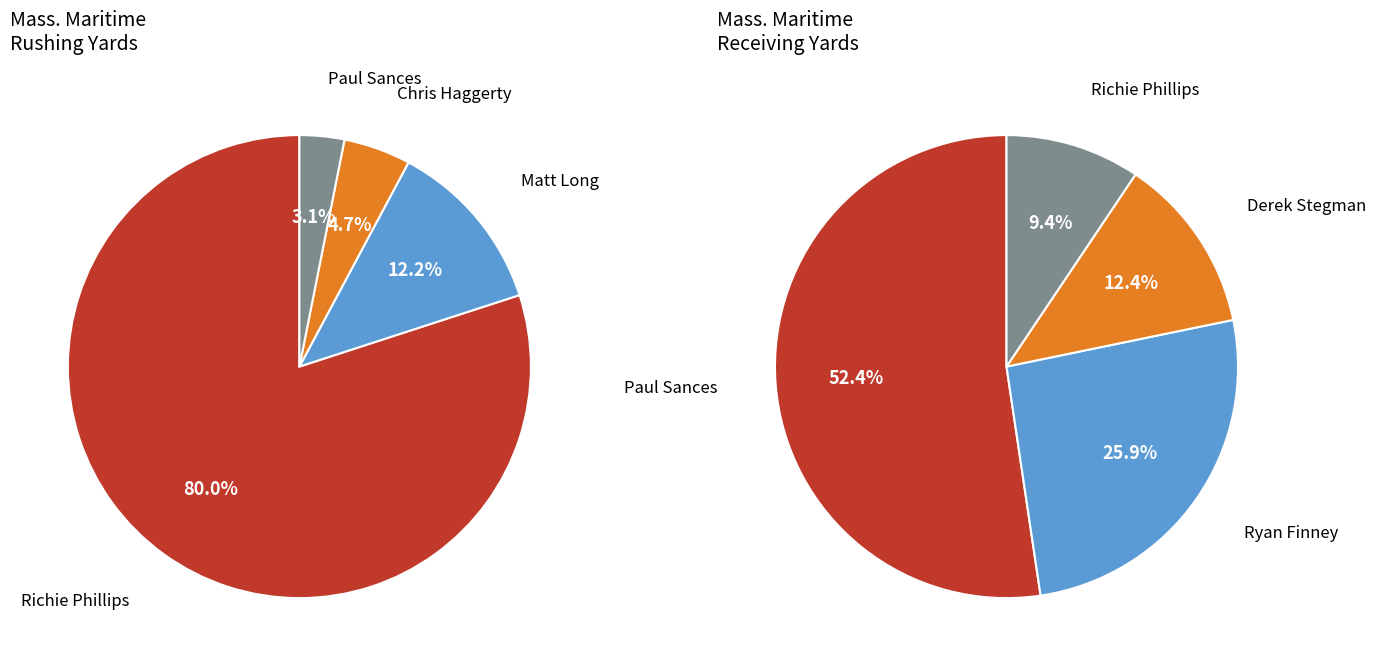

Does any single category account for the majority?

Yes